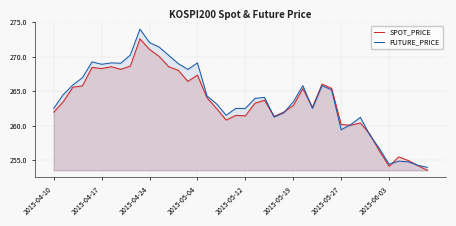

Does the chart display data point markers on the line(s)?

No